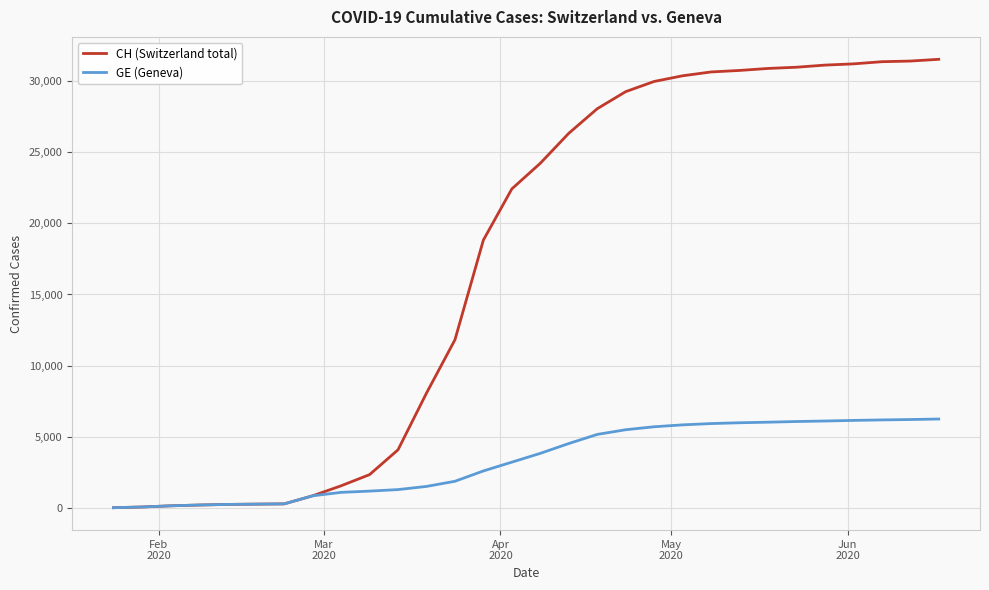

Which series has the widest spread of values?

CH (Switzerland total)